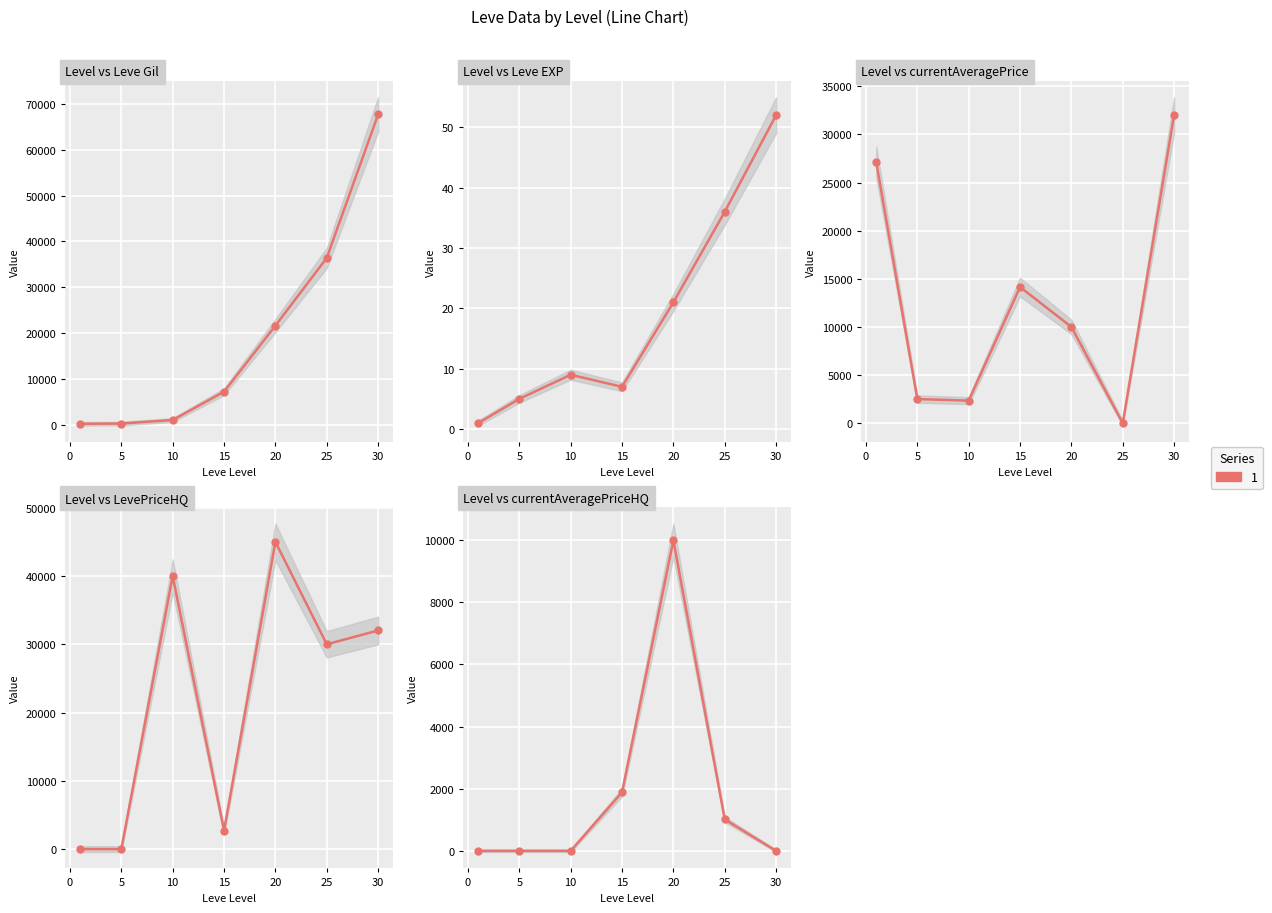

What is the difference between the second highest and second lowest values in the Leve Gil series?

36170